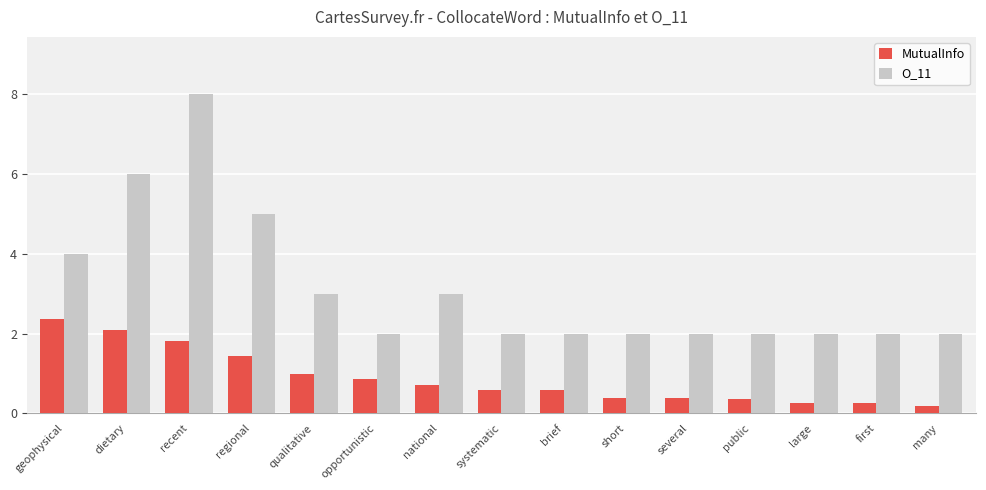

What are all the series names shown in the legend?

MutualInfo, O_11